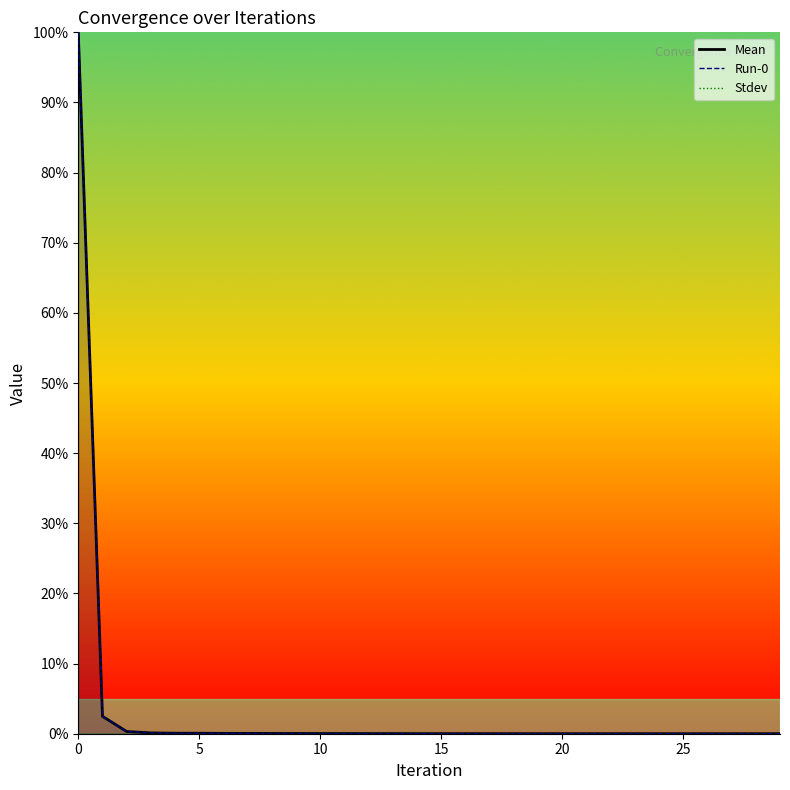

Which series has the widest spread of values?

Mean